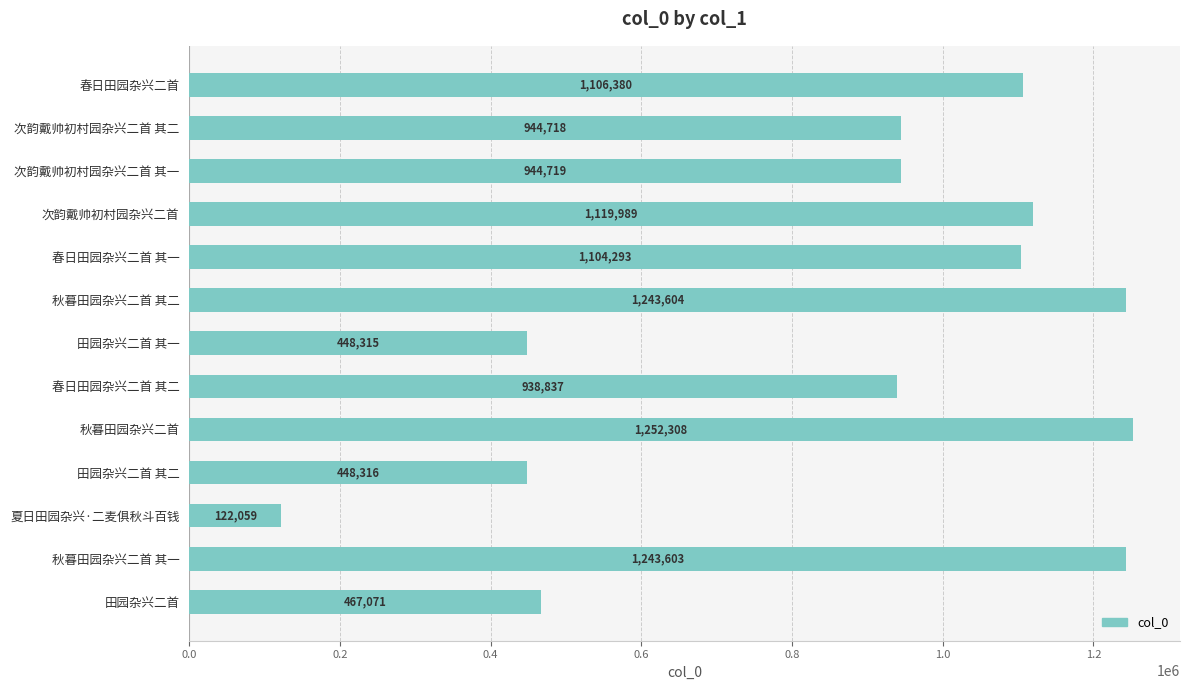

What is the value of the 3rd bar from the top?

944719